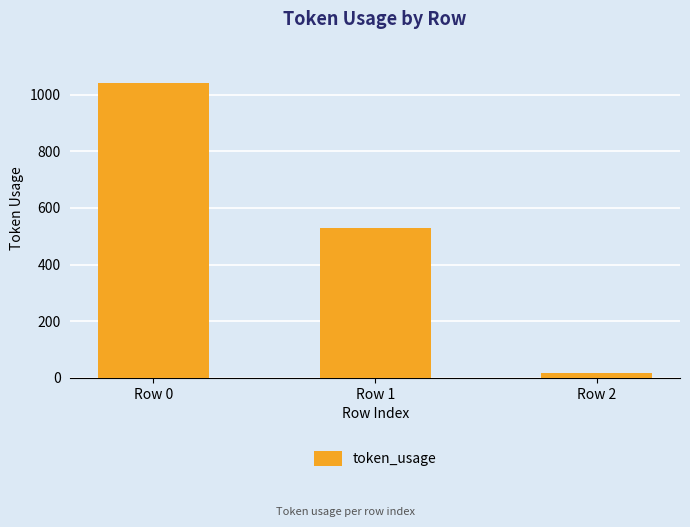

What is the difference between the second highest and minimum values?

512